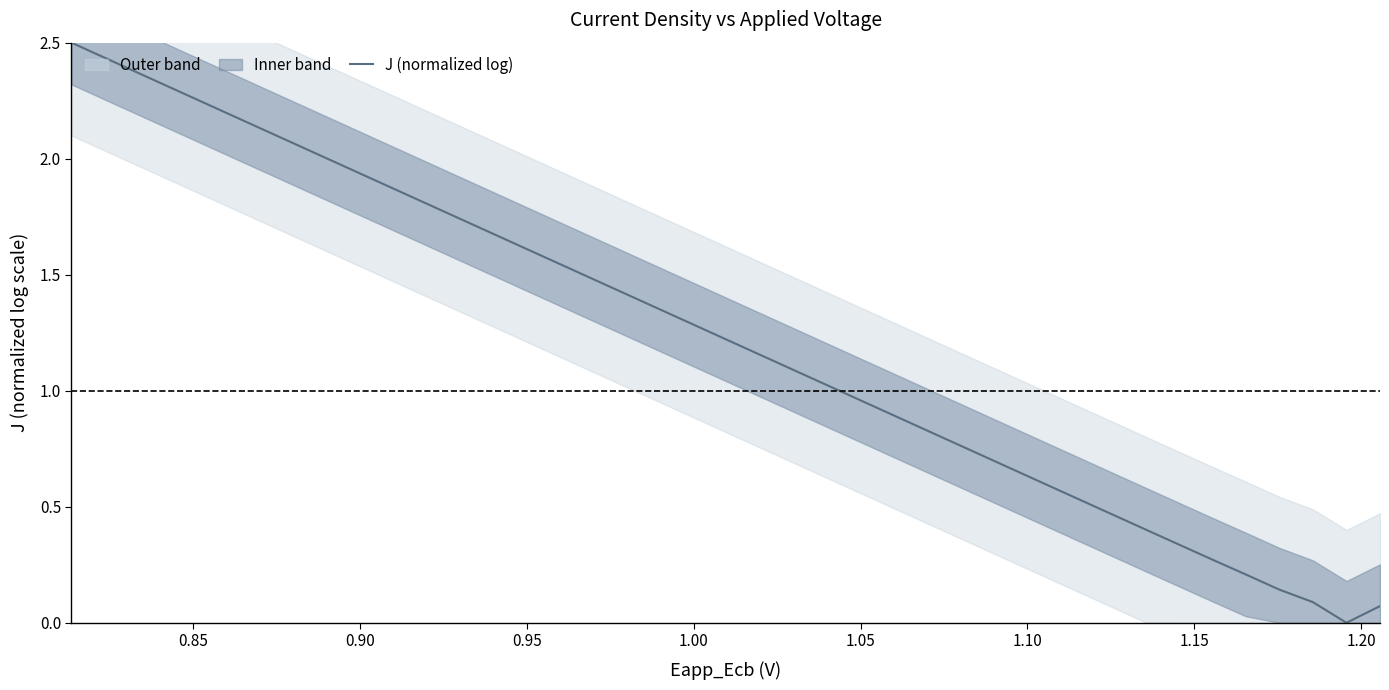

What is the sum of all values?

49.0